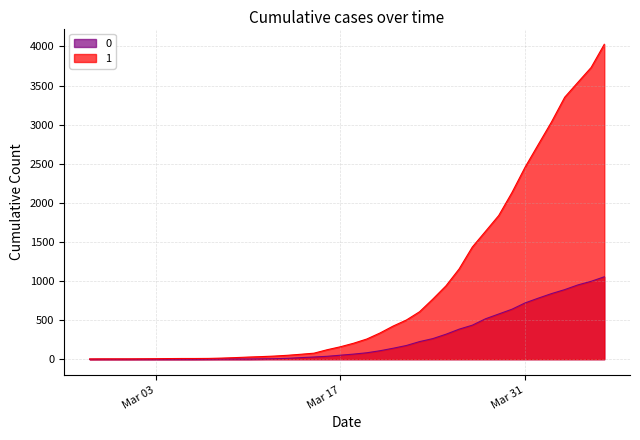

List the series in order of their overall mean, highest first.

1, 0